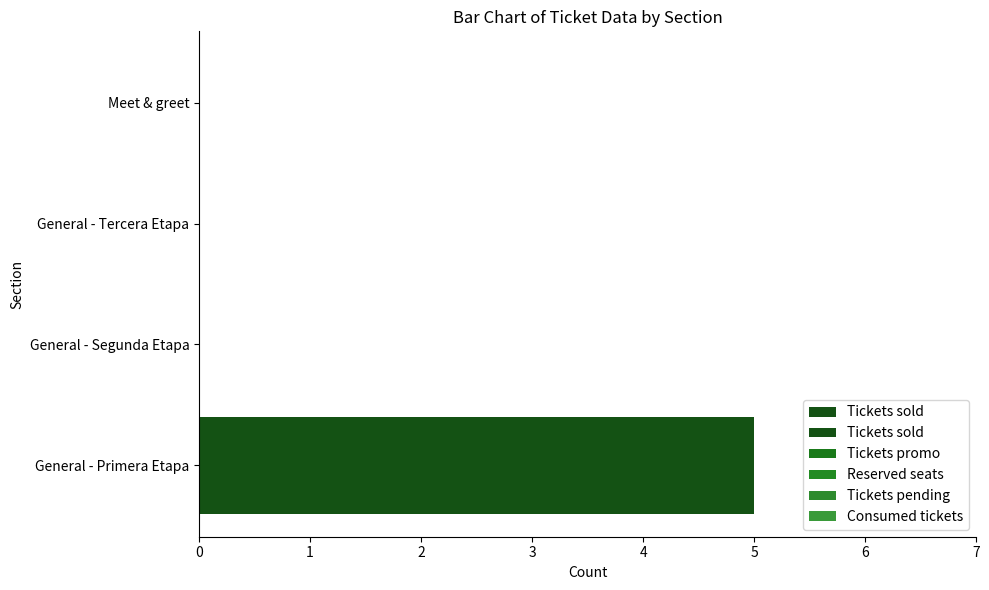

How many series are shown in this chart?

5